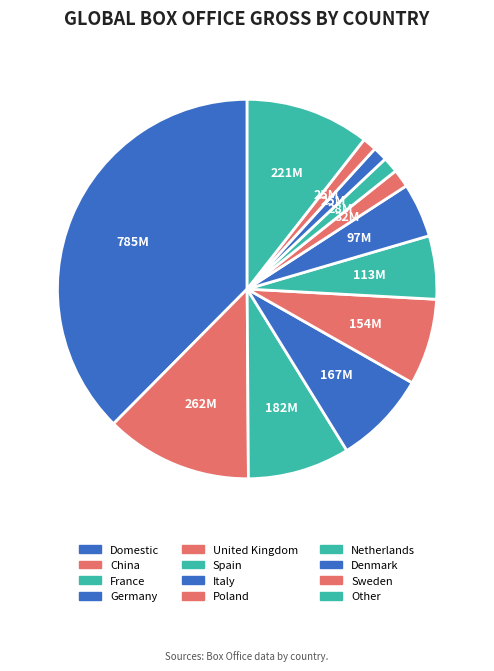

Rank the categories by value from lowest to highest.

Sweden, Denmark, Netherlands, Poland, Italy, Spain, United Kingdom, Germany, France, Other, China, Domestic